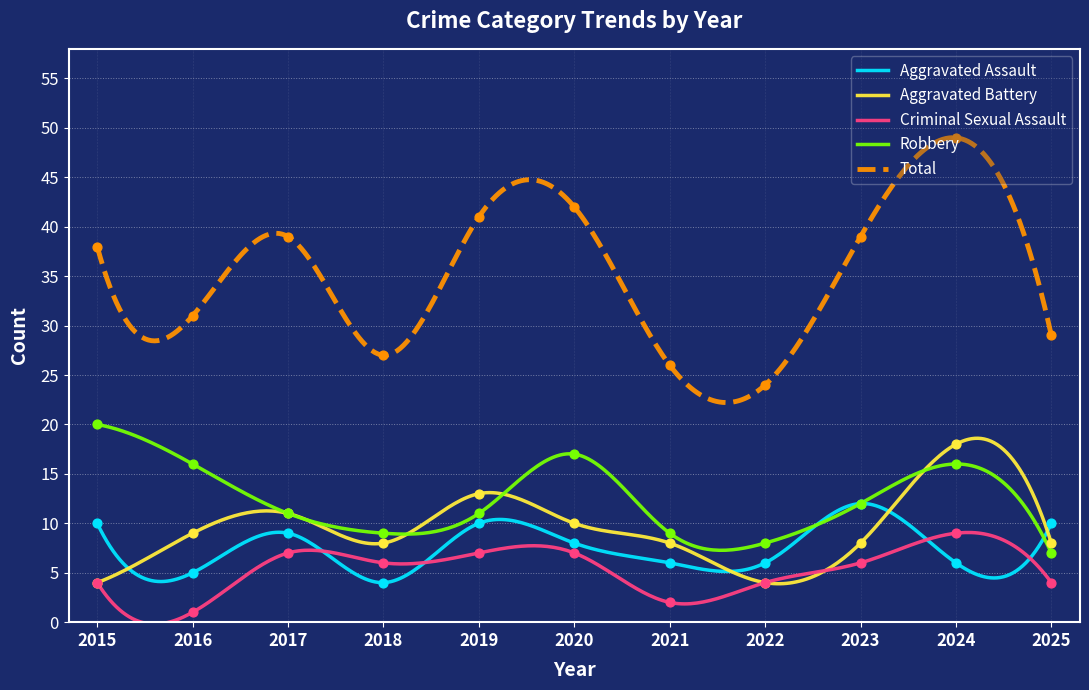

At how many categories does at least one series exceed 47?

1